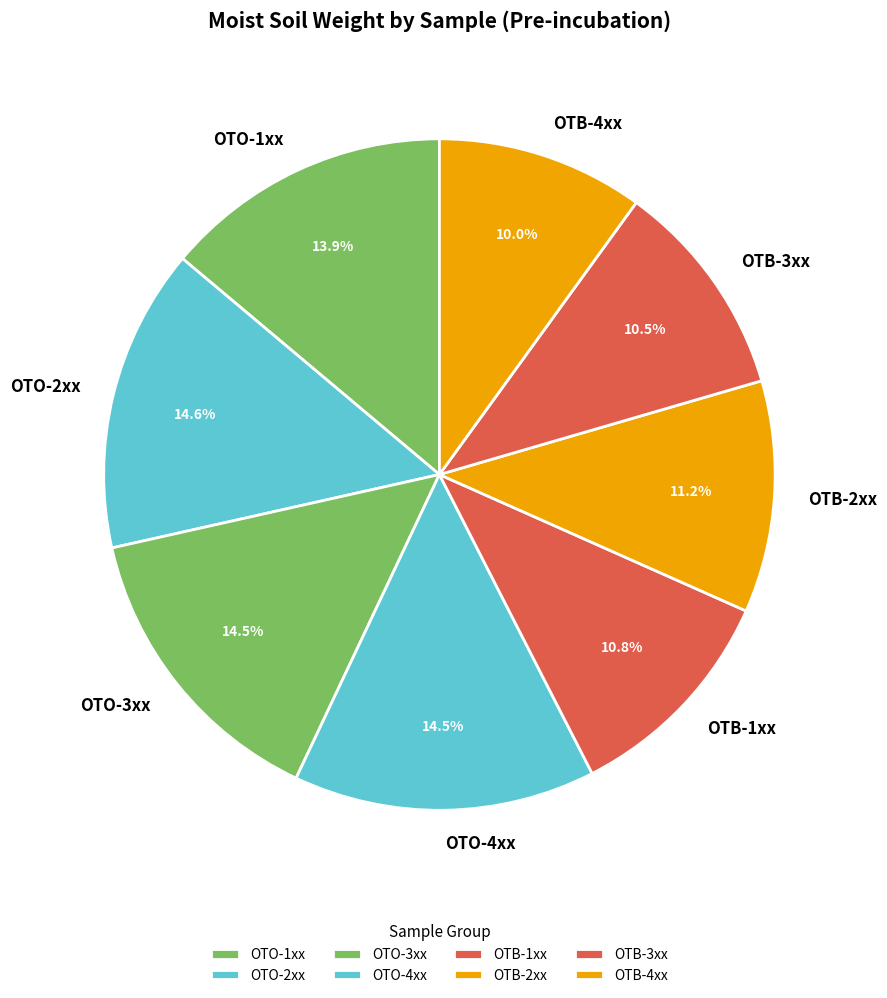

Between OTO-3xx and OTB-3xx, which is larger?

OTO-3xx